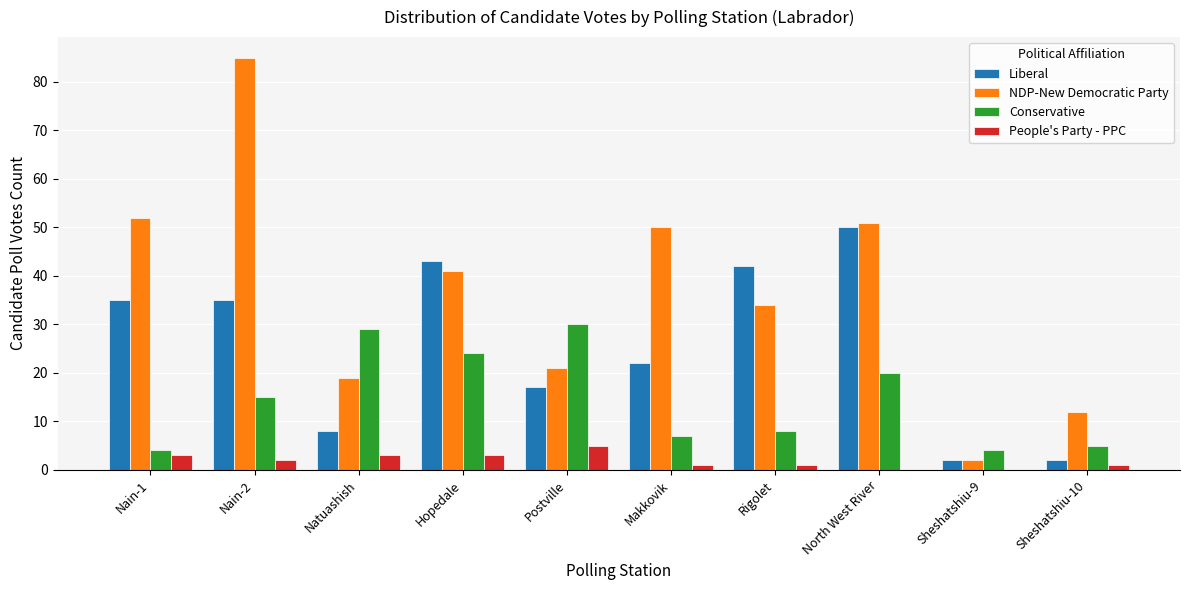

What is the maximum value shown in the chart?

85